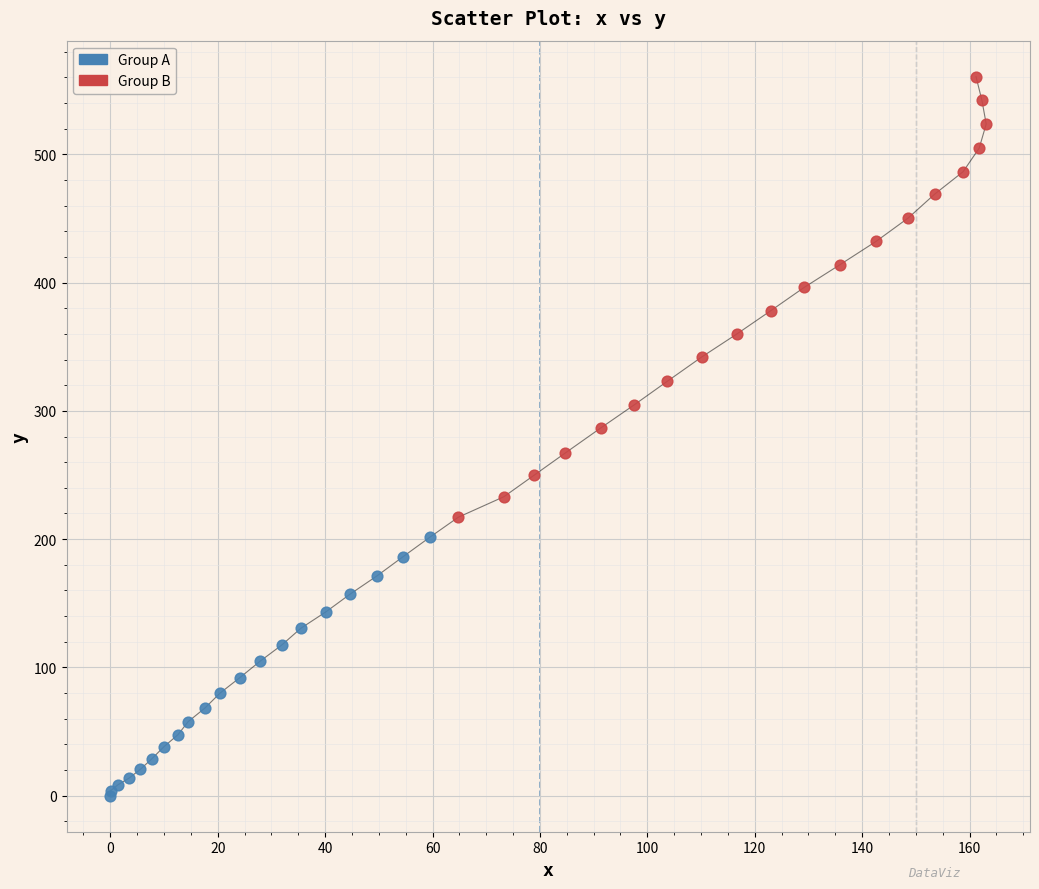

Which series has the largest Y range (max minus min)?

Group B